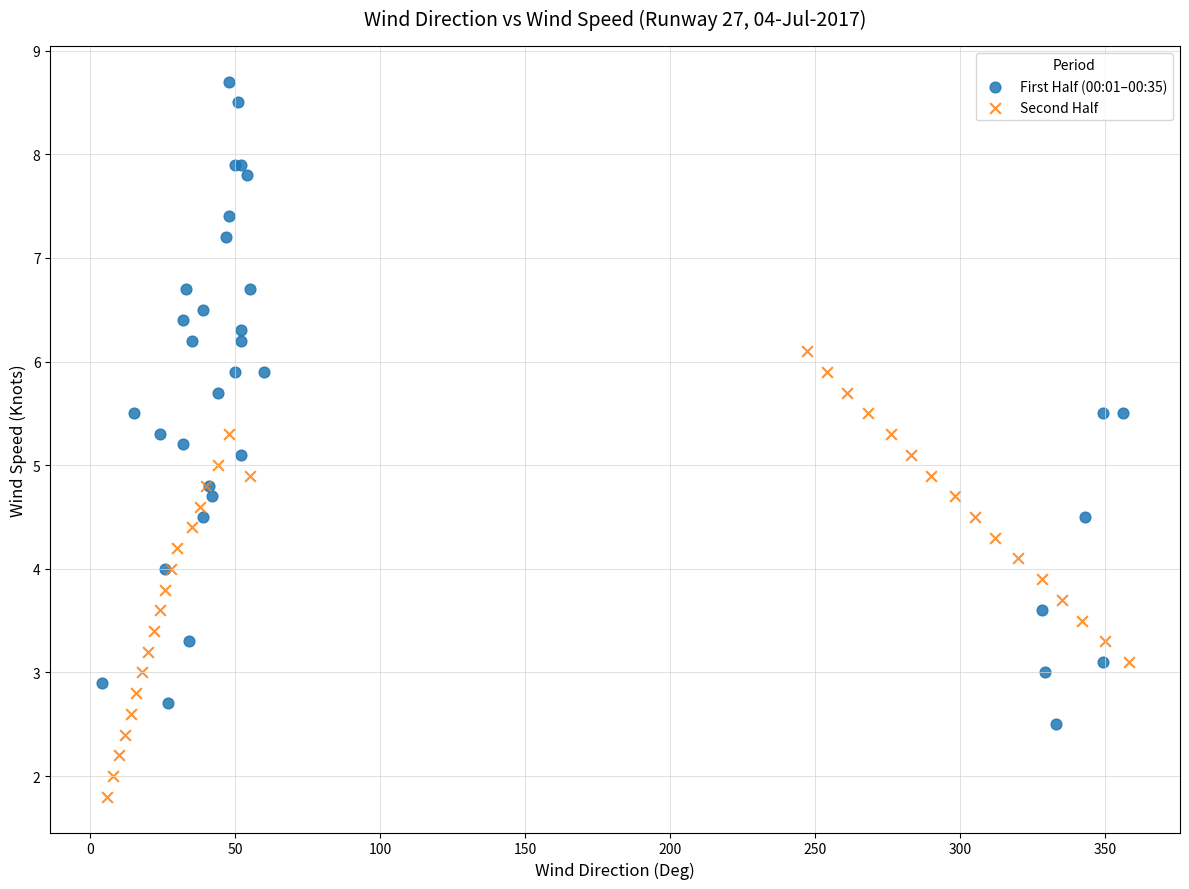

Which series reaches the maximum Y coordinate?

First Half (00:01–00:35)